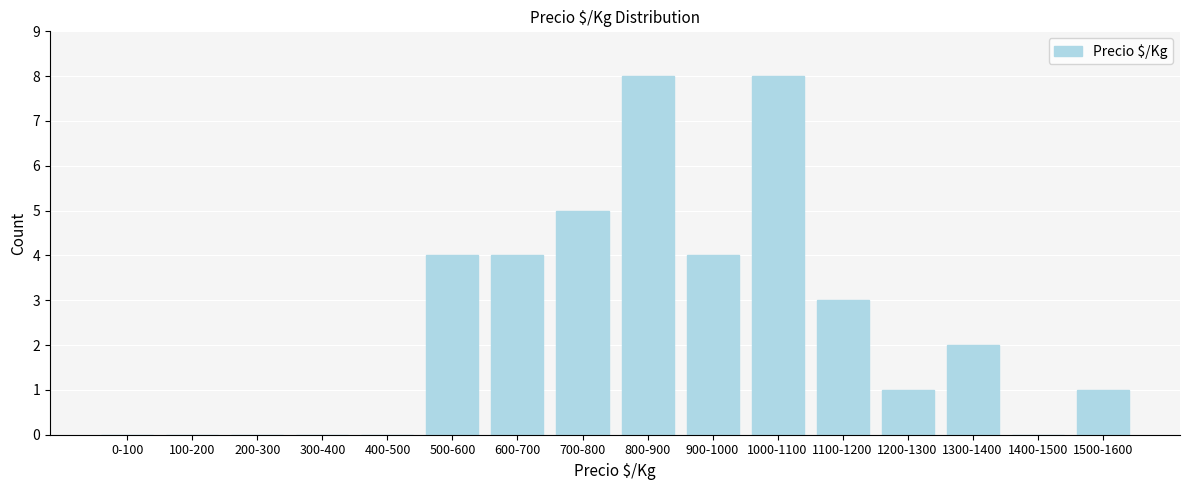

Reading left to right, transcribe all the data shown in this chart.

0-100=0	100-200=0	200-300=0	300-400=0	400-500=0	500-600=4	600-700=4	700-800=5	800-900=8	900-1000=4	1000-1100=8	1100-1200=3	1200-1300=1	1300-1400=2	1400-1500=0	1500-1600=1